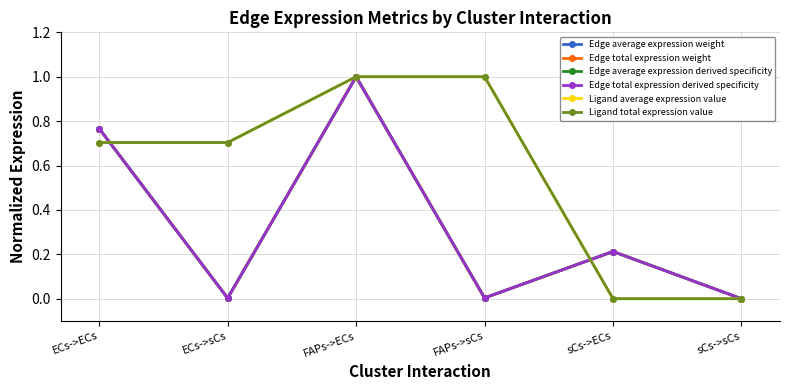

How many intersections are there between Ligand average expression value and Edge total expression weight?

2